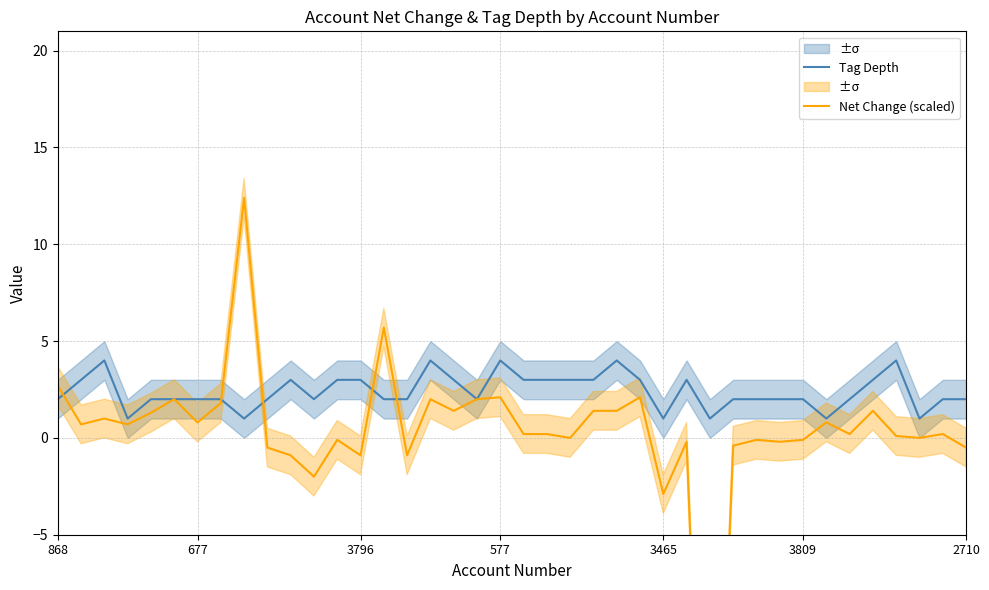

True or false: Tag Depth has a value of 1 at 2710.

False